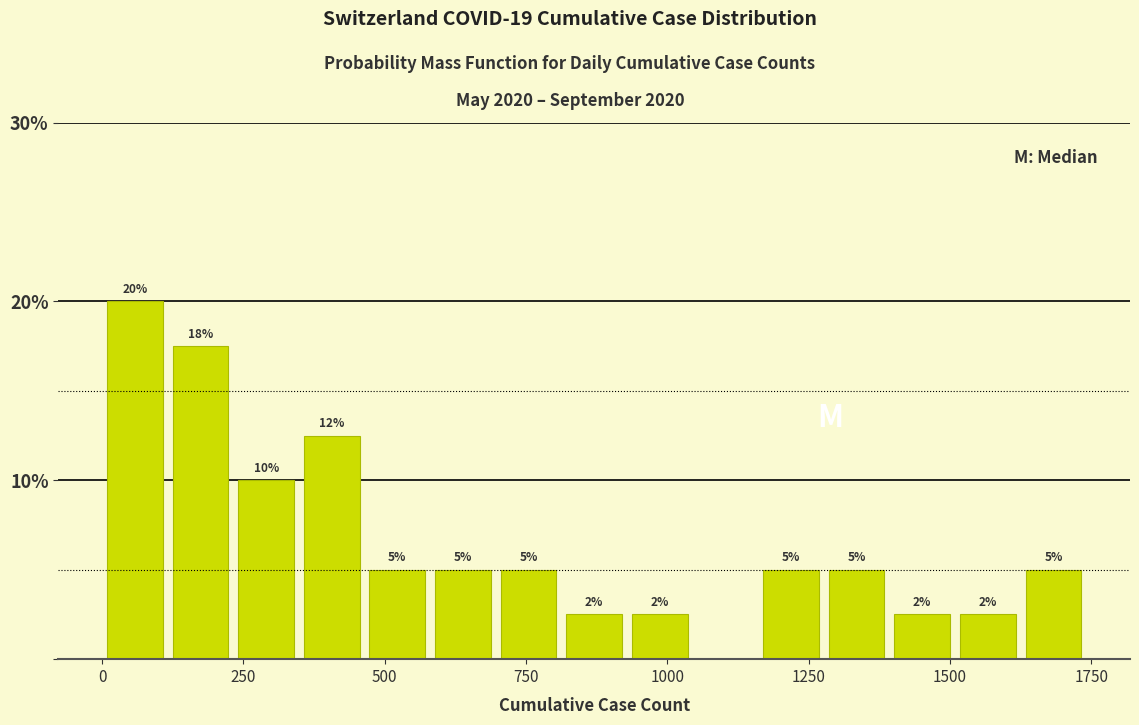

Around what value on the x-axis is the tallest bar? Give the approximate position of its centre, as read against the axis.

50